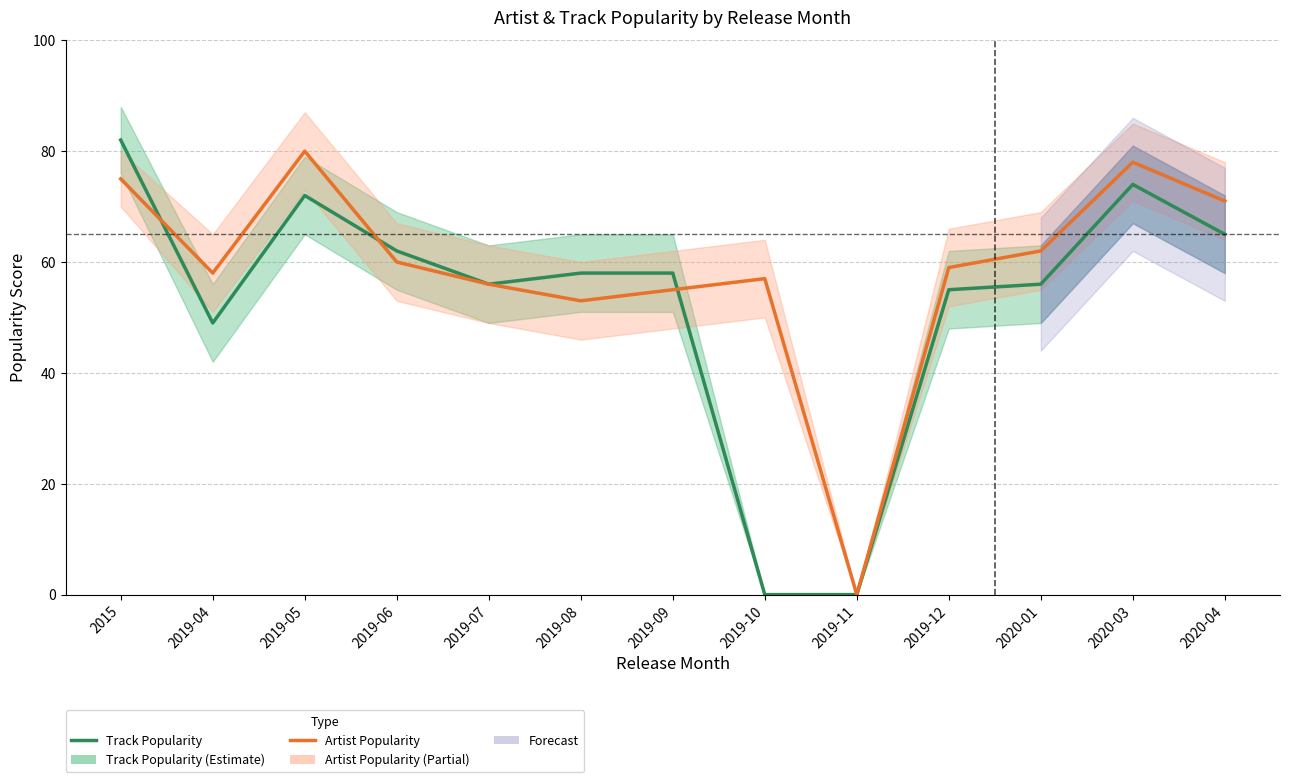

Reading left to right, list all the values displayed in this chart.

Track Popularity: 2015=82	2019-04=49	2019-05=72	2019-06=62	2019-07=56	2019-08=58	2019-09=58	2019-10=0	2019-11=0	2019-12=55	2020-01=56	2020-03=74	2020-04=65
Artist Popularity: 2015=75	2019-04=58	2019-05=80	2019-06=60	2019-07=56	2019-08=53	2019-09=55	2019-10=57	2019-11=0	2019-12=59	2020-01=62	2020-03=78	2020-04=71